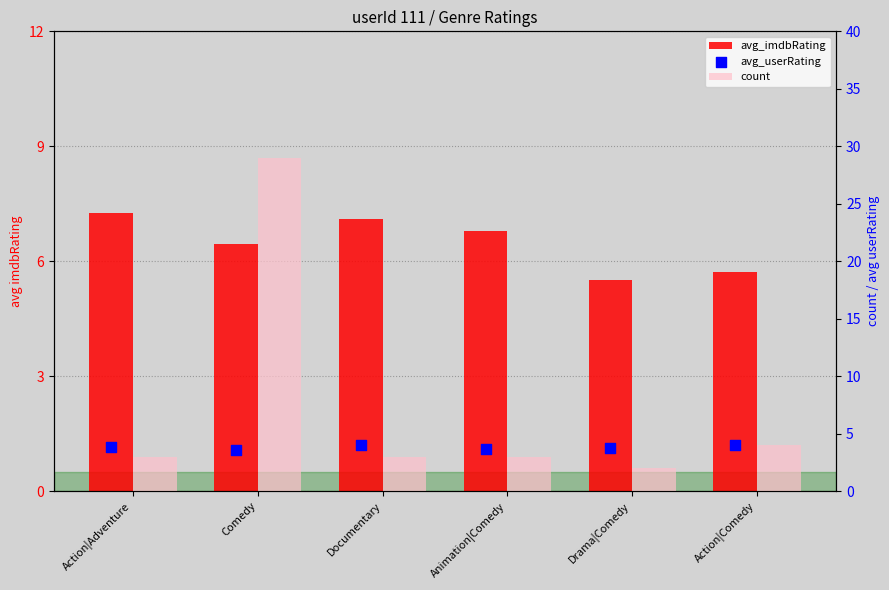

Which series has the widest spread of Y values?

count